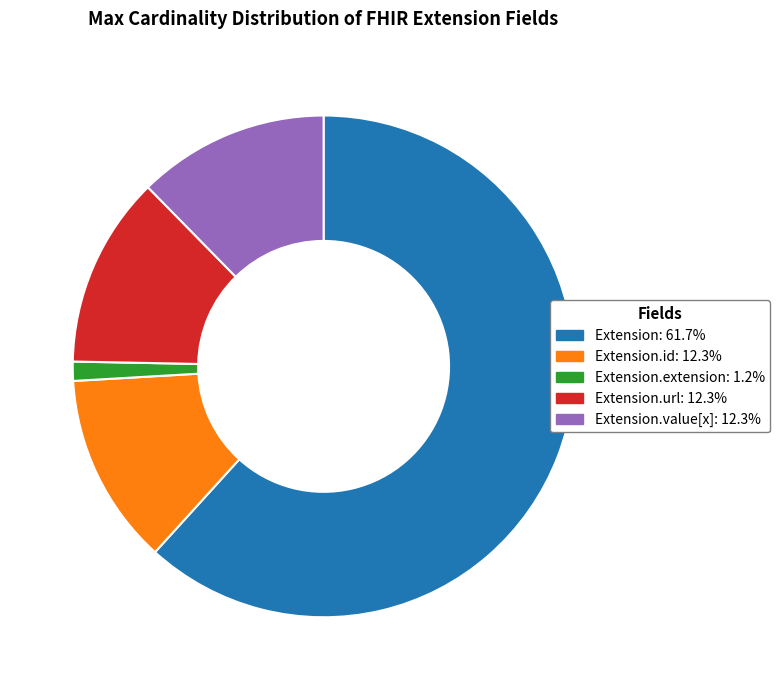

Does any single category account for the majority?

Yes